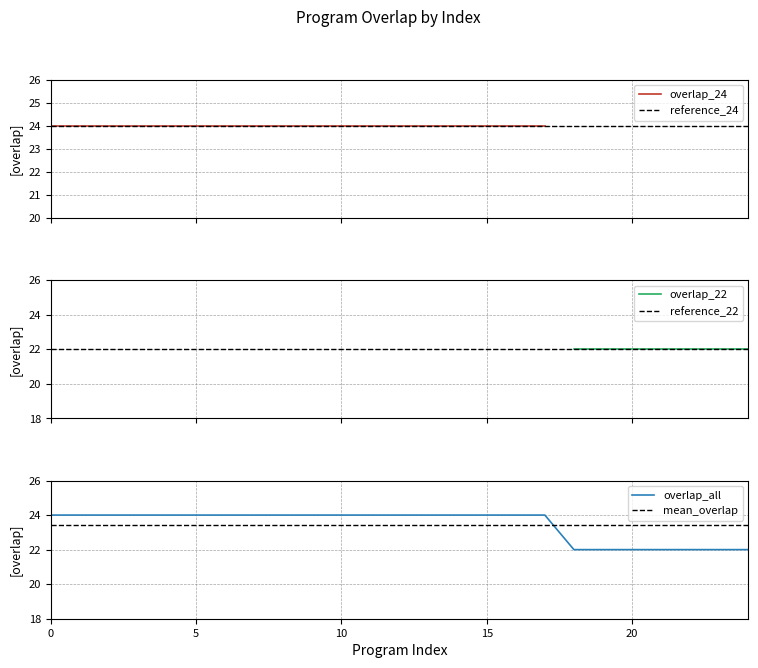

How many times do overlap_all and mean_overlap cross each other?

1